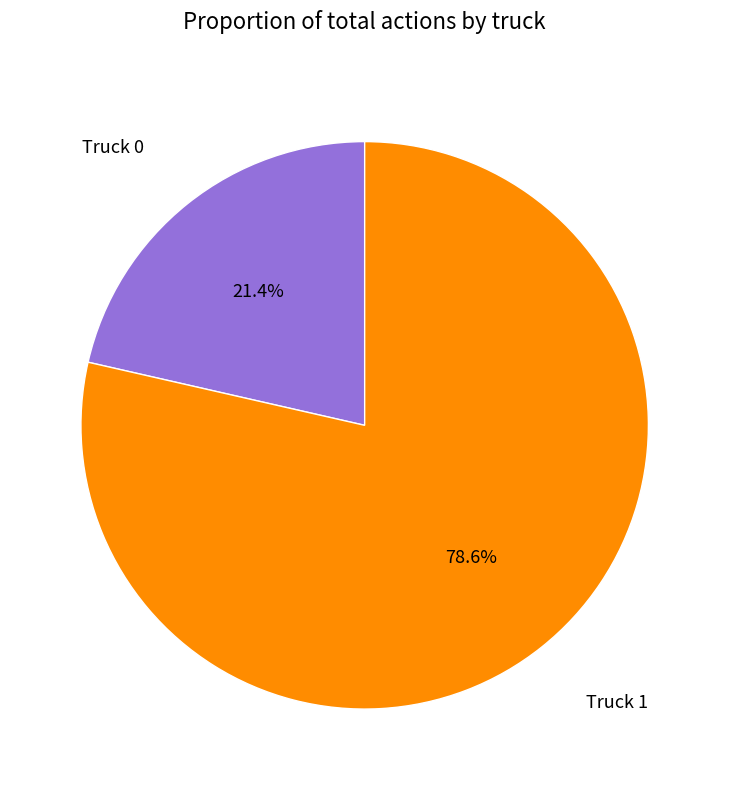

Does any single category account for the majority?

Yes